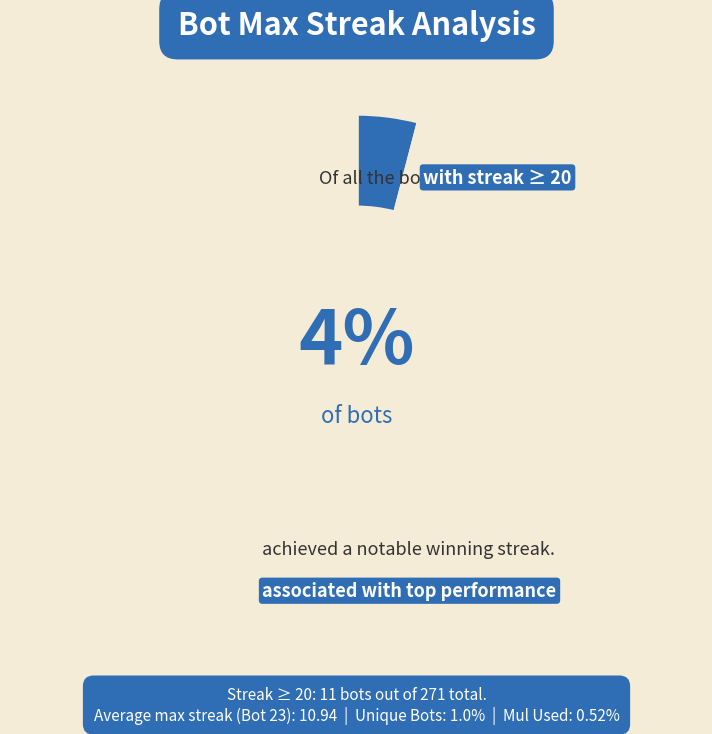

To the nearest percent, what is the difference between the largest and smallest slice percentages?

92%